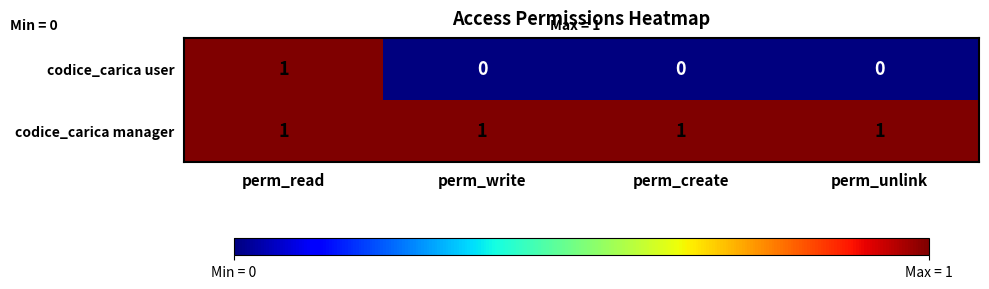

Reading left to right, list all the values displayed in this chart.

codice_carica user: 1	0	0	0
codice_carica manager: 1	1	1	1